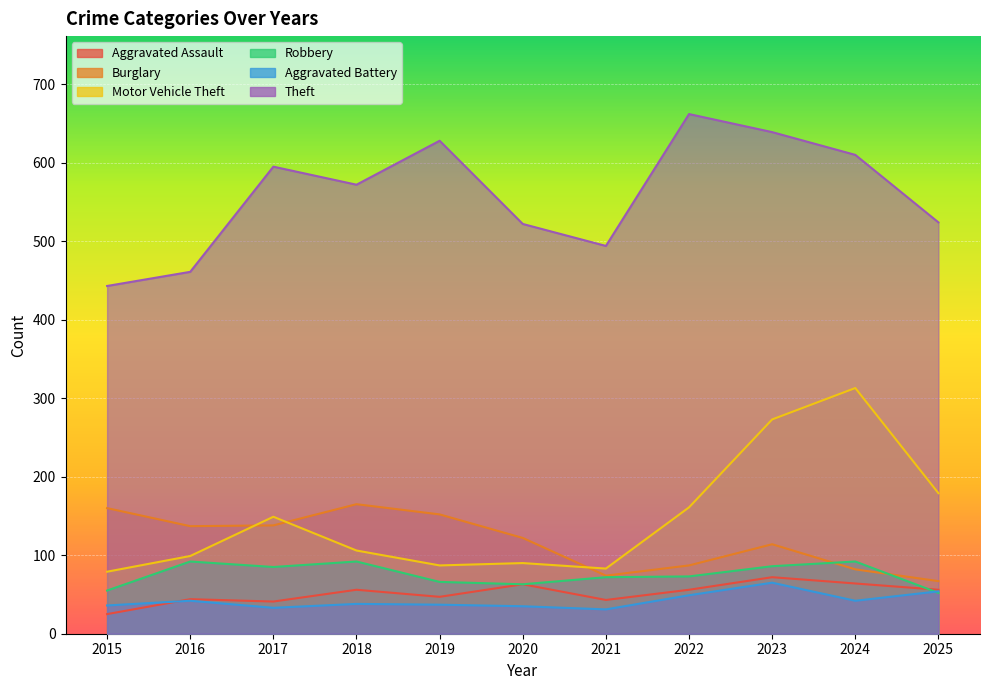

At how many categories does at least one series exceed 152?

11